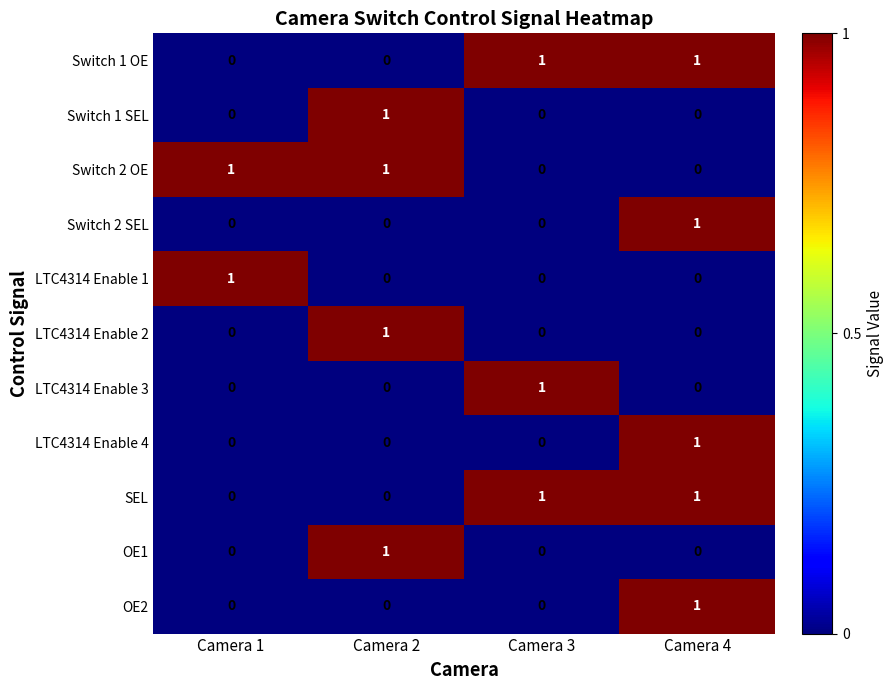

Which category has the highest value in the Switch 1 SEL series?

Camera 2